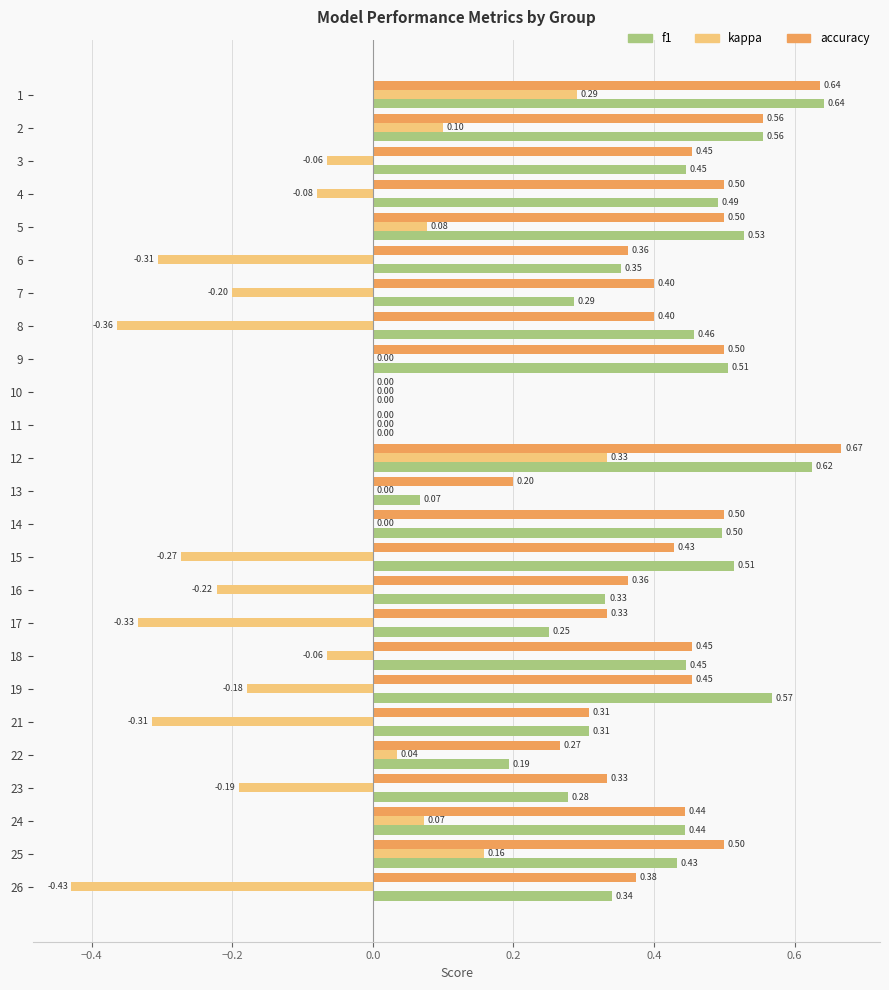

What is the sum of all accuracy values?

9.9